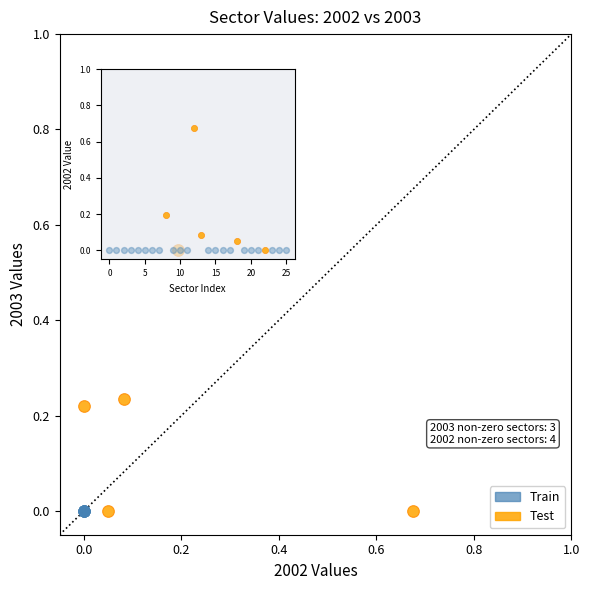

Which series reaches the maximum Y coordinate?

Test